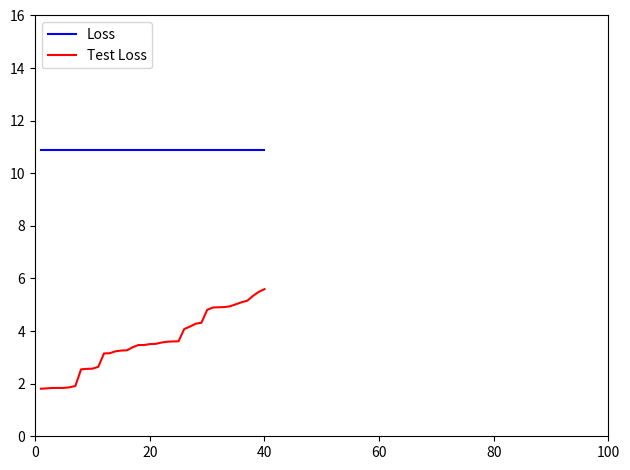

List the series in order of their peak value, highest first.

Loss, Test Loss